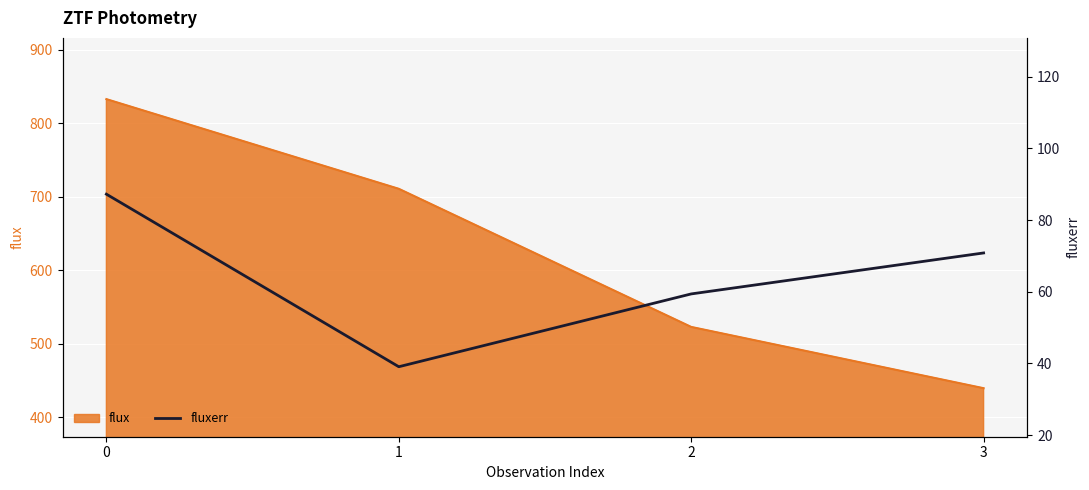

Is it true that the value at 2 is 95.1?

False